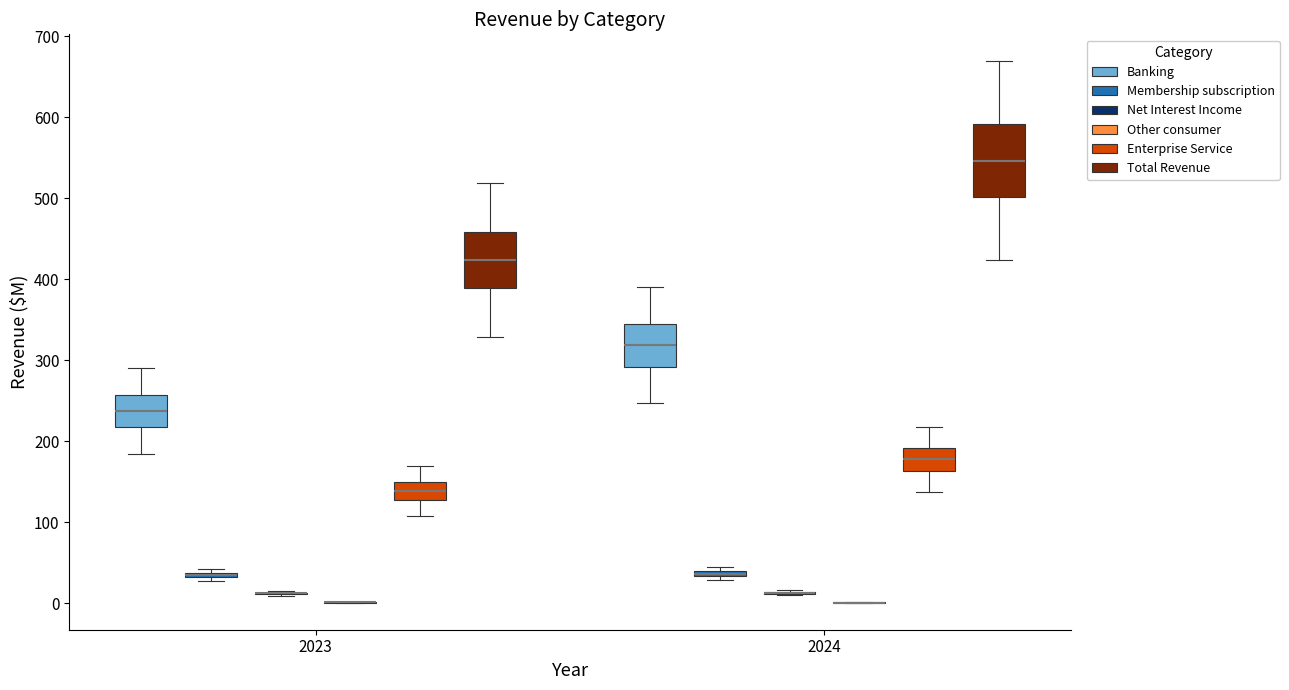

Which box is the tallest, from its lower edge to its upper edge?

2024 (Total Revenue)